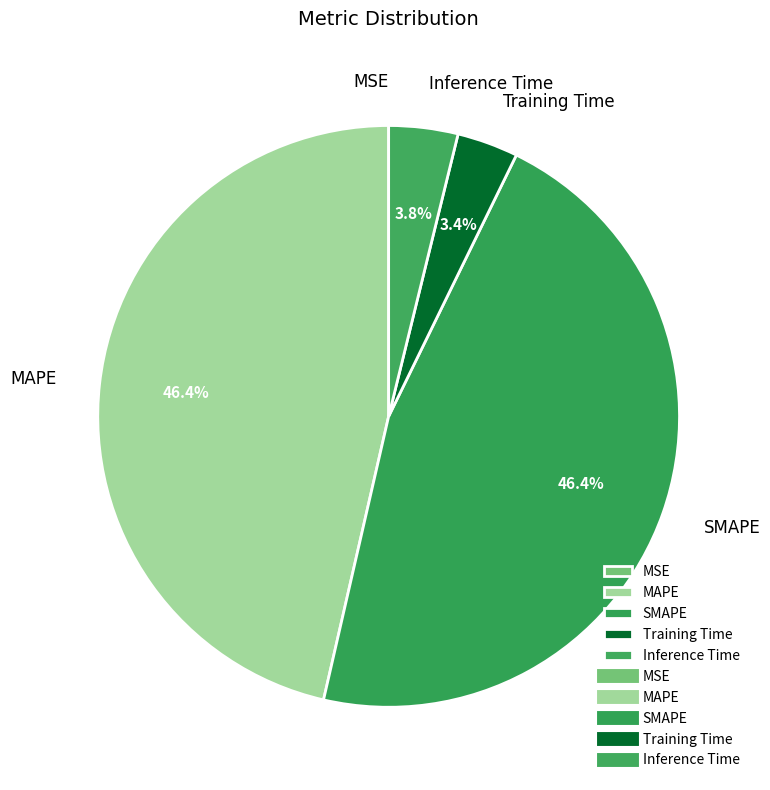

How much of the chart is everything except SMAPE?

53.6%